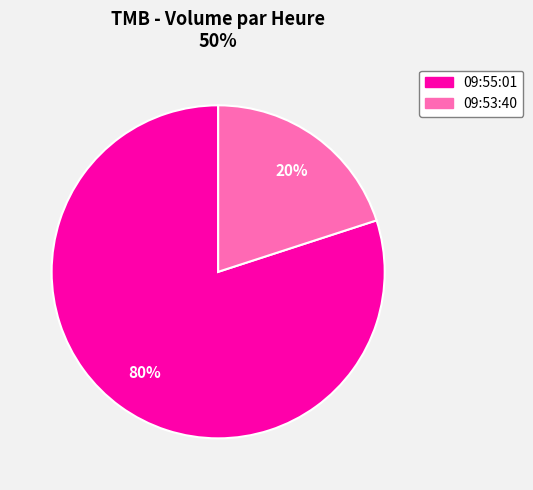

Does 09:55:01 represent more than half of the total?

Yes